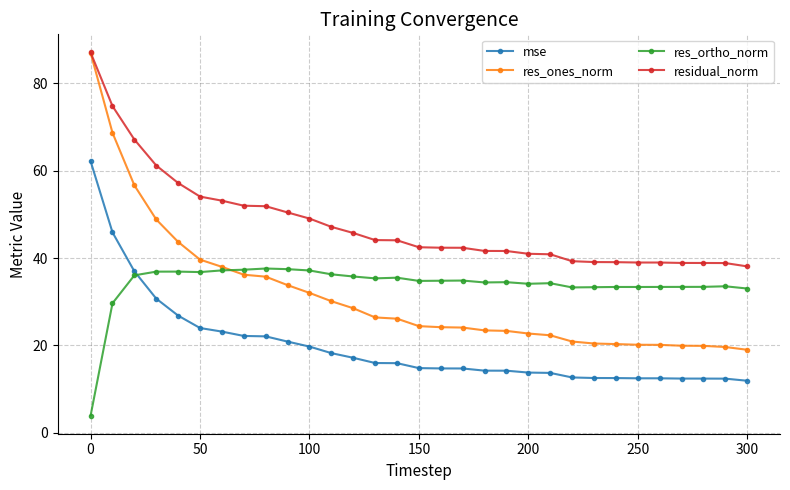

What is the value of the res_ortho_norm point at the 6th from the left?

36.8